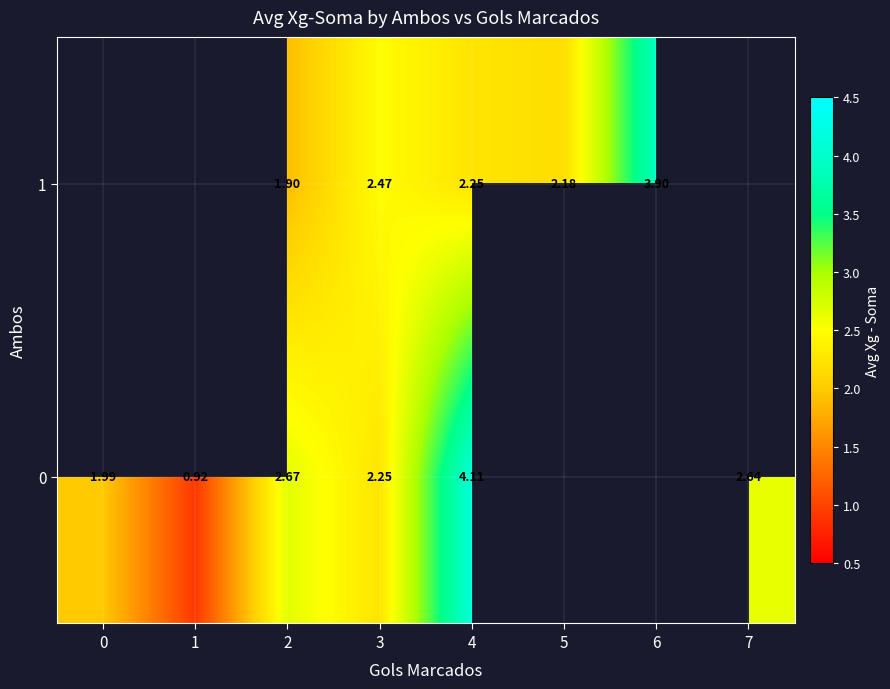

The value of row_1 at 6 is 3.9. True or false?

True